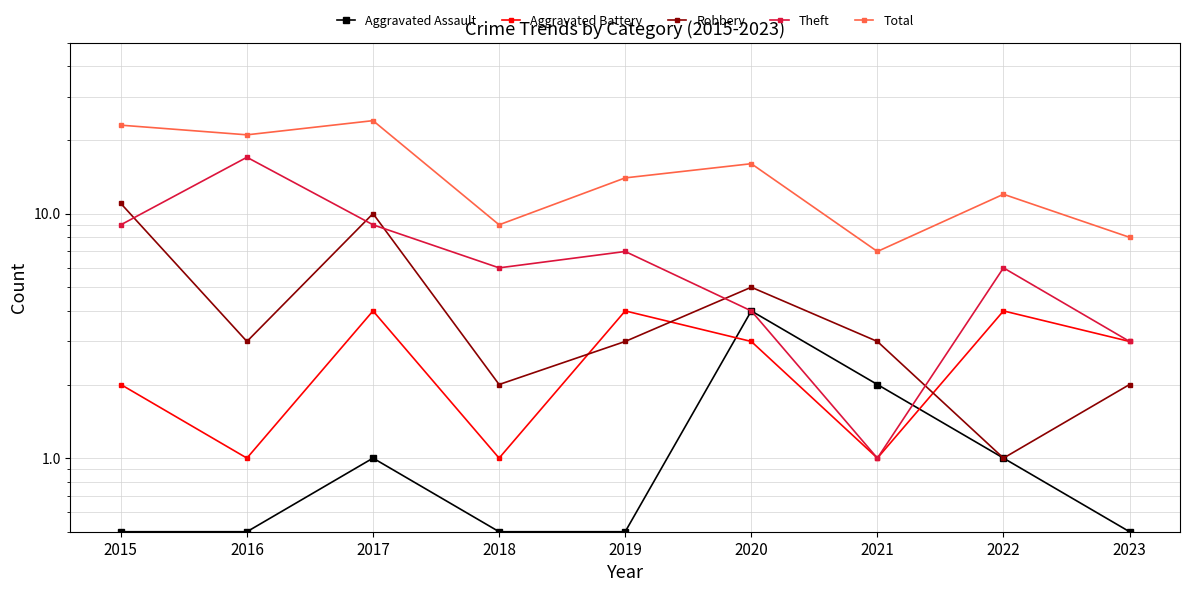

What is the difference between the maximum and minimum values in the Theft series?

16.0